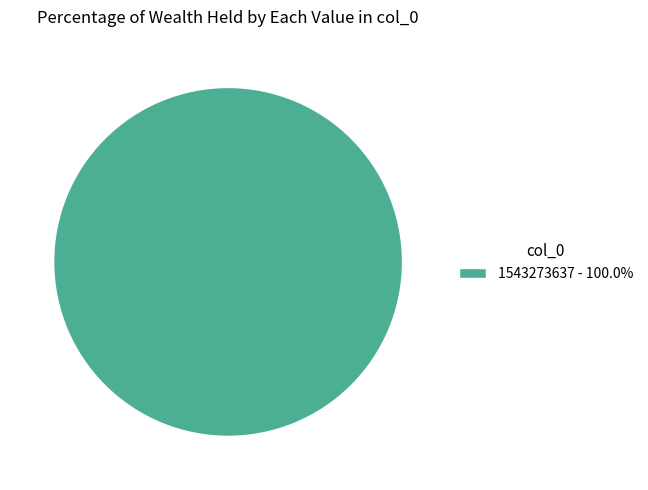

Is there a majority slice in this chart?

Yes